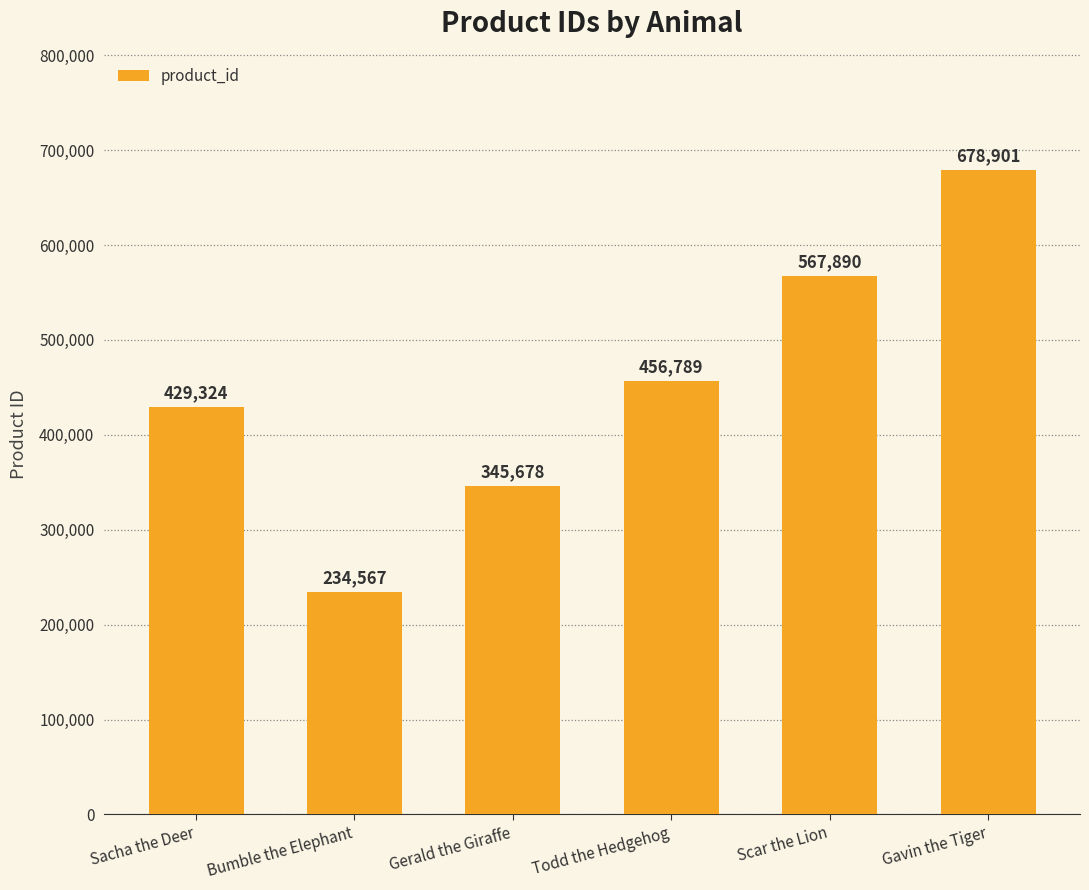

List the labels in order of value, smallest first.

Bumble the Elephant, Gerald the Giraffe, Sacha the Deer, Todd the Hedgehog, Scar the Lion, Gavin the Tiger